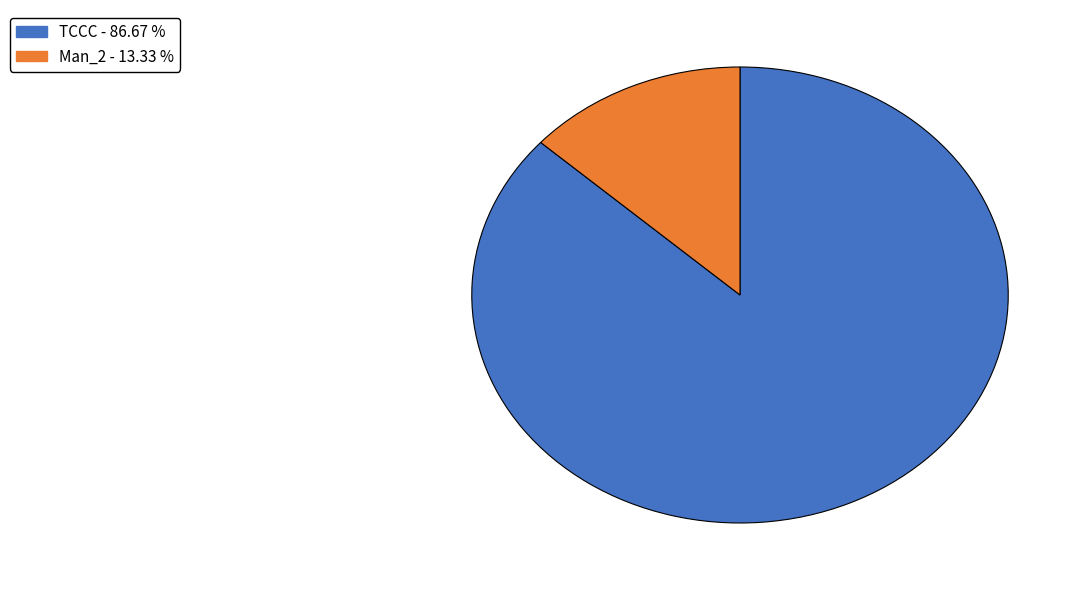

Does any single category account for the majority?

Yes